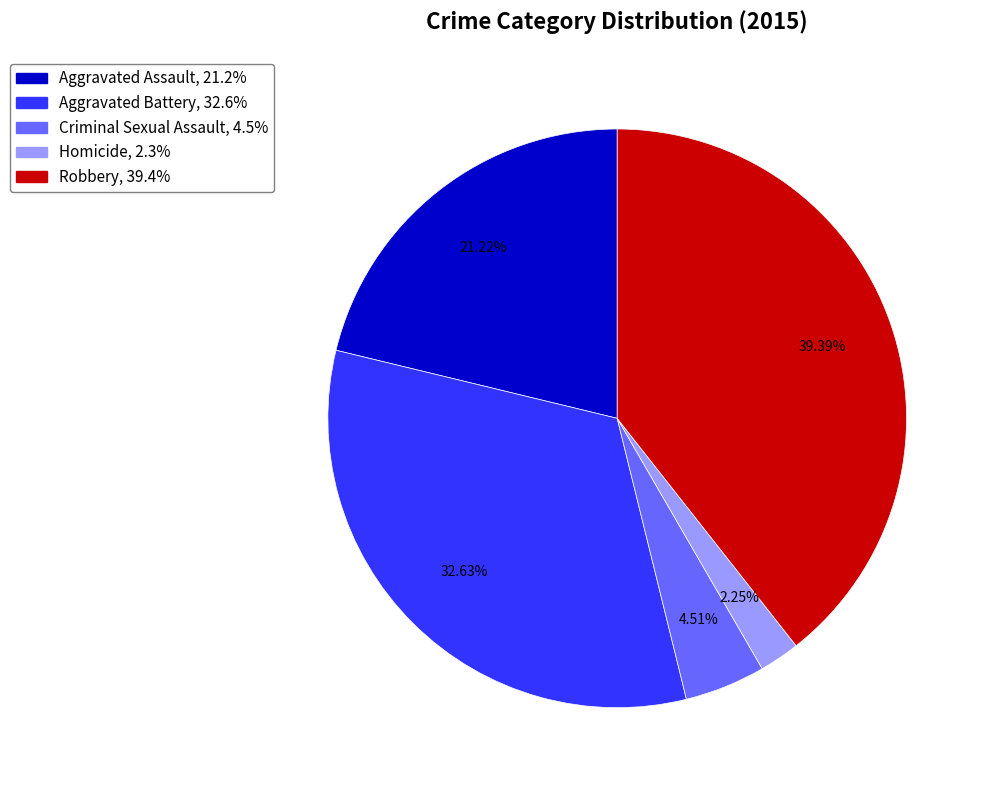

True or false: Aggravated Assault accounts for 8% of the total.

False